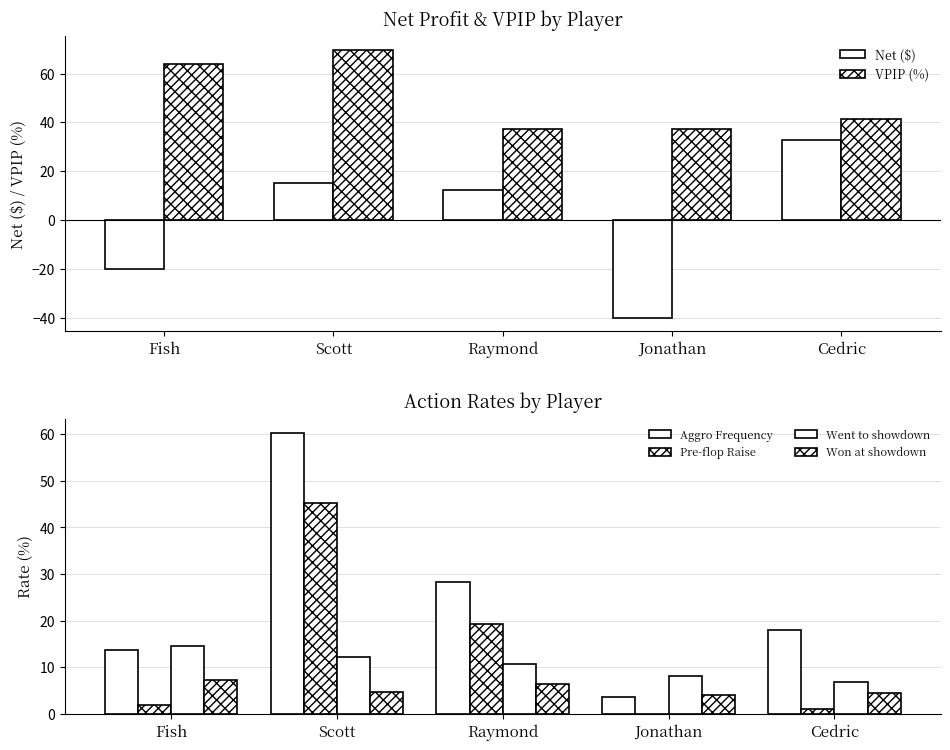

What position from the left is Cedric?

5